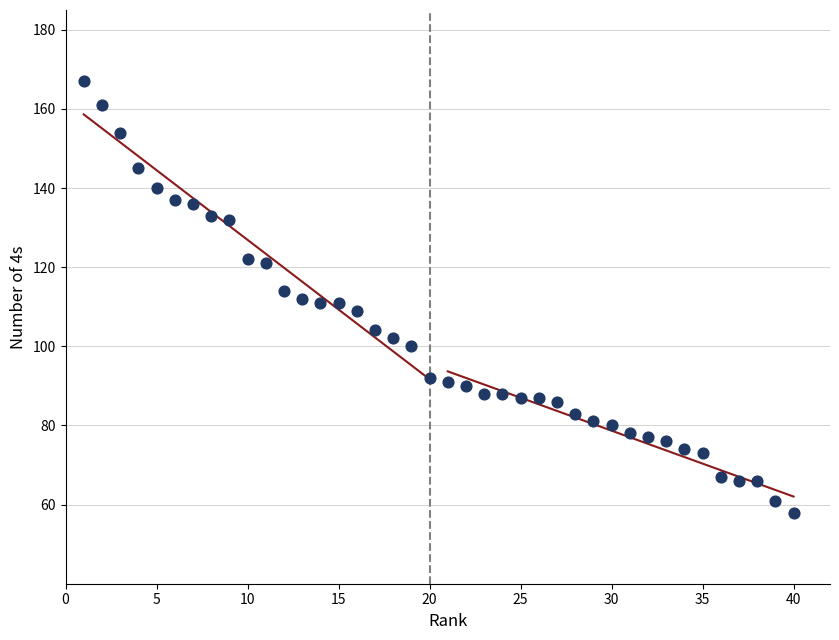

What is the range of X values (max minus min)?

39